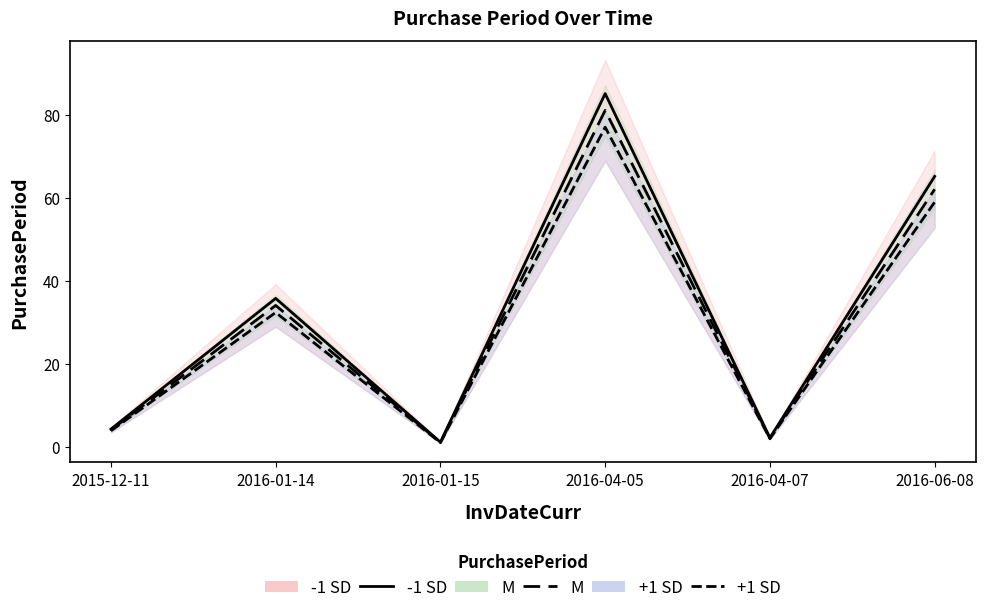

Does the chart display data point markers on the line(s)?

No